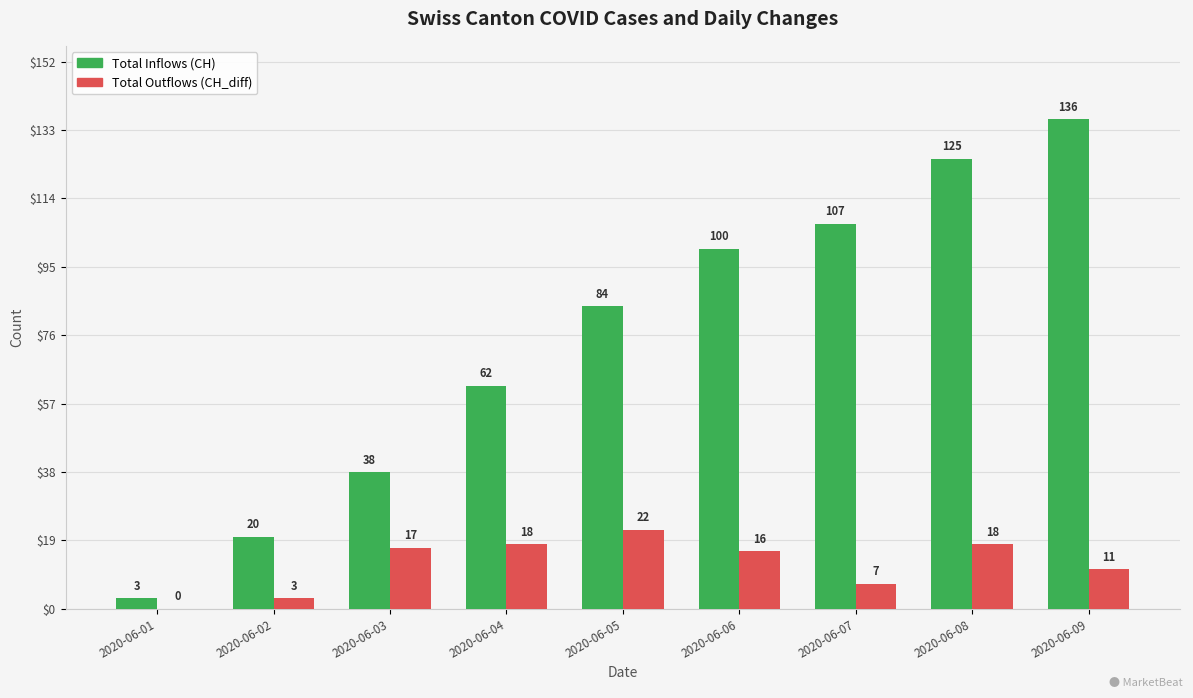

At which category is the sum across all series the highest?

2020-06-09